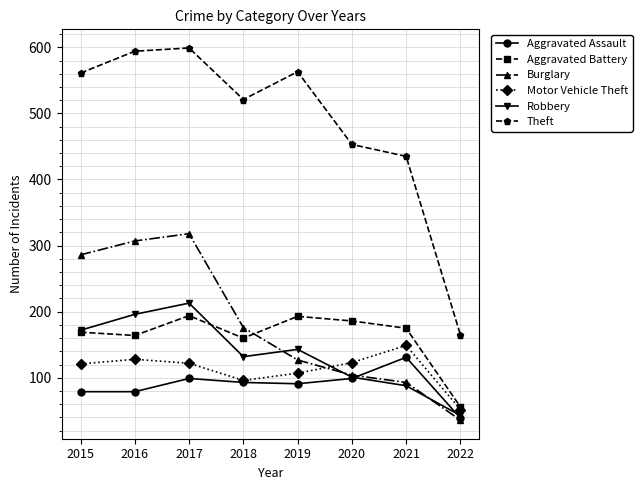

Is this an area chart (filled region under the line)?

No